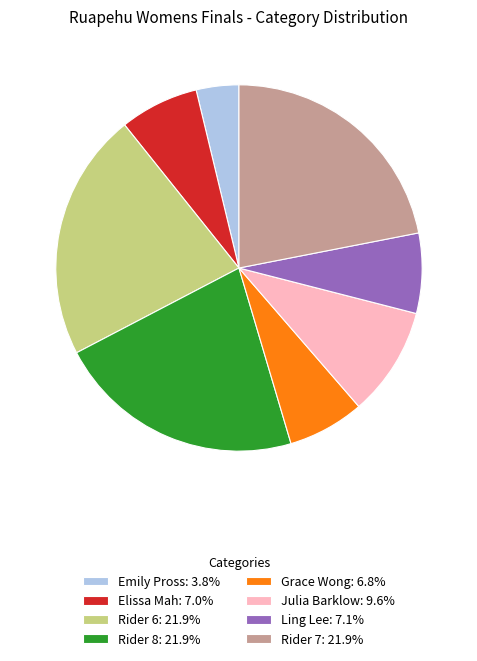

Is the sum of Grace Wong: 6.8% and Ling Lee: 7.1% greater than half?

No